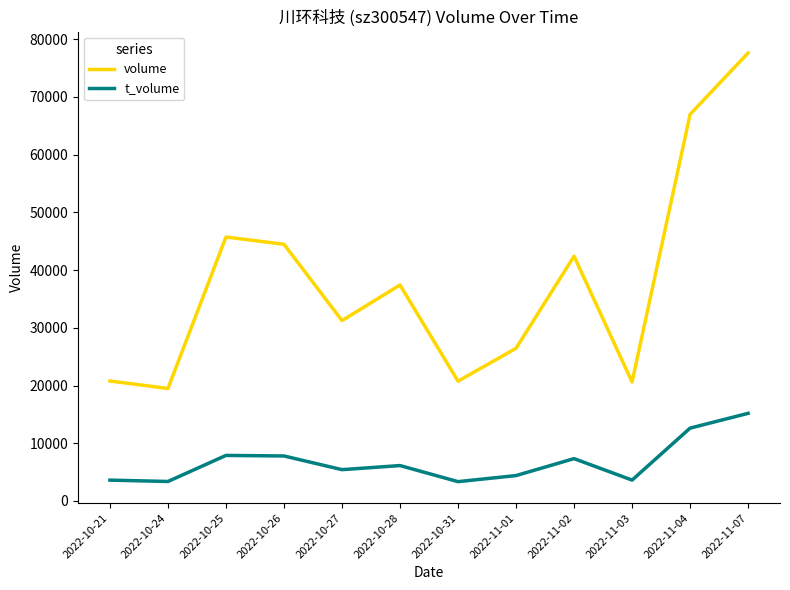

At which category does the chart reach its peak across all series?

2022-11-07